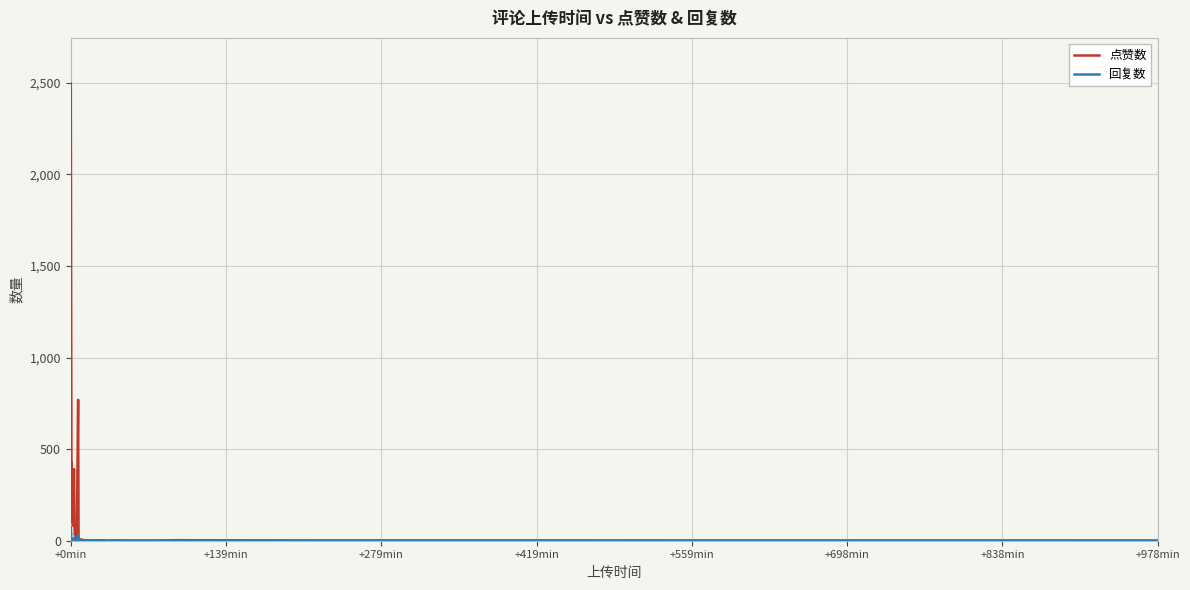

What is the maximum value shown in the chart?

2495